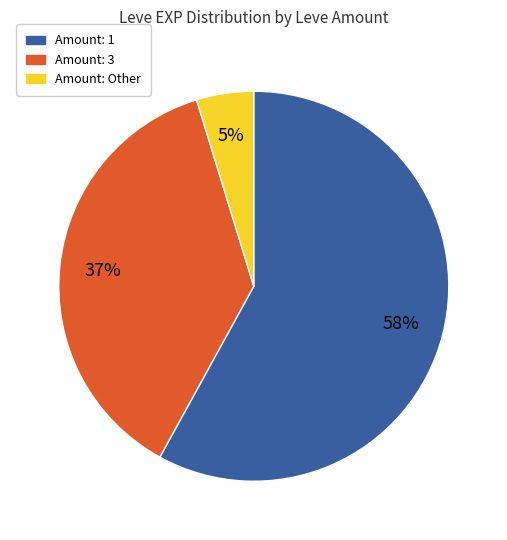

To the nearest percent, what is the average slice percentage?

33%